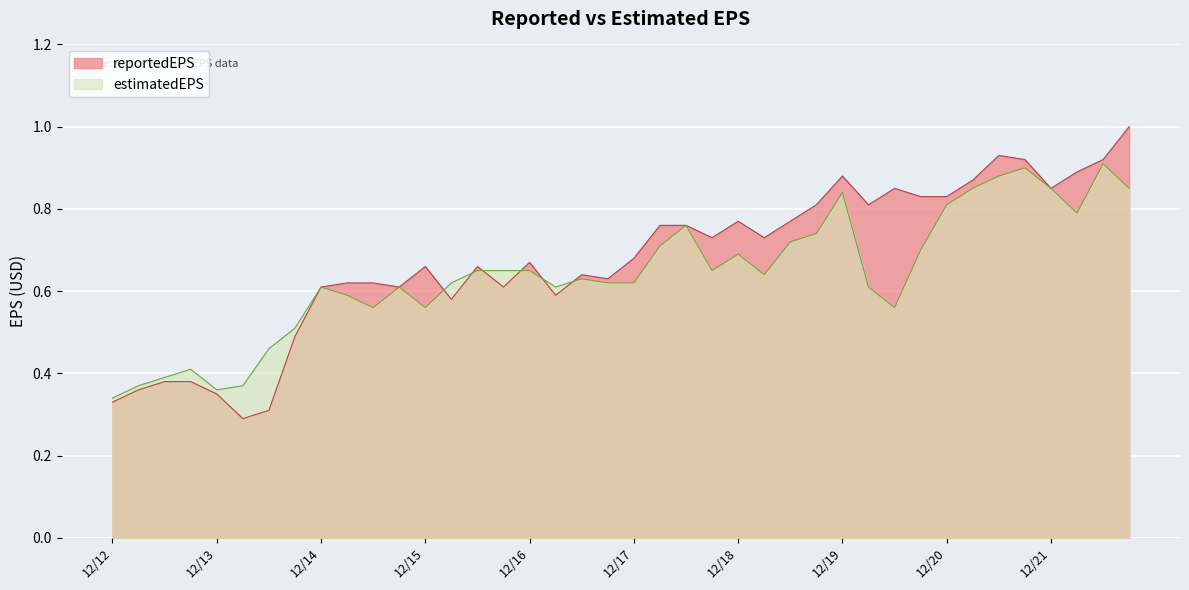

At 2022-03-31, list the series in order from smallest to largest.

estimatedEPS, reportedEPS